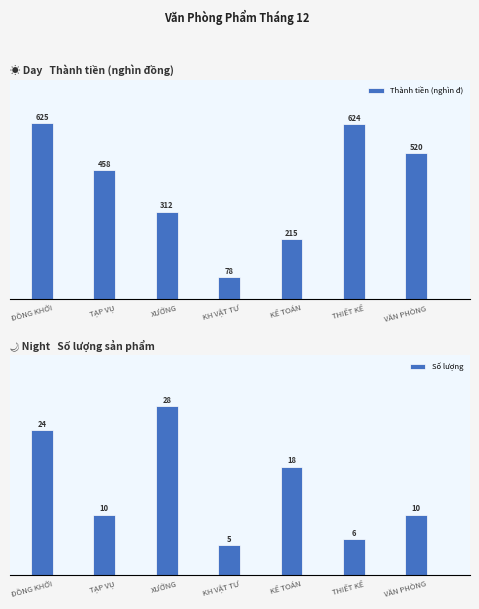

Where is Số lượng nearest to the value 16?

KẾ TOÁN